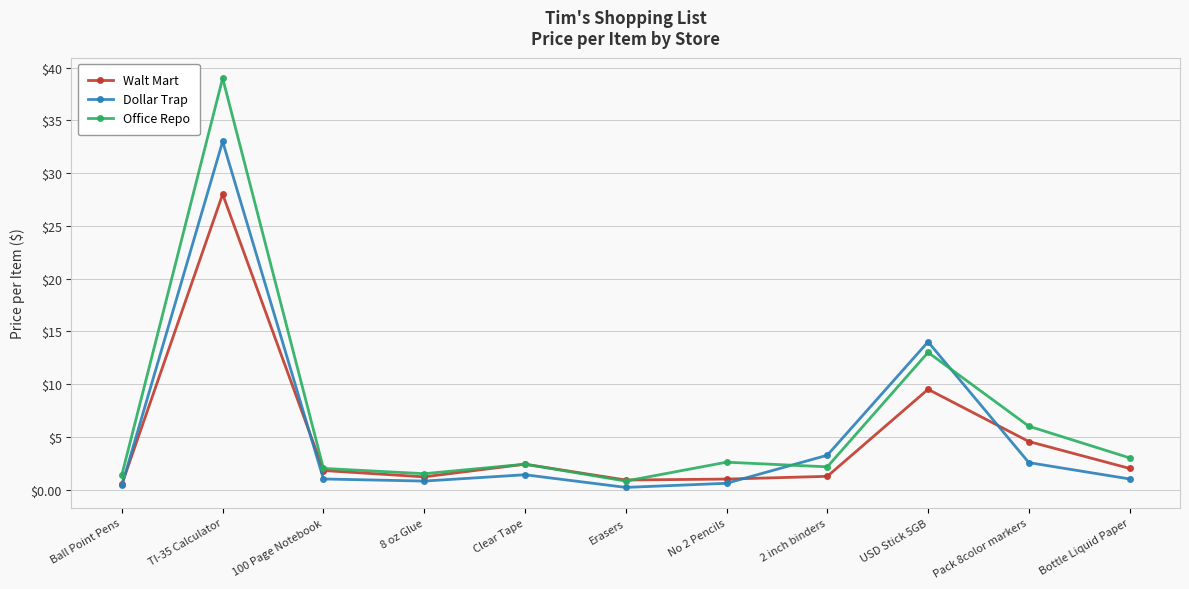

Which series has the widest spread of values?

Office Repo